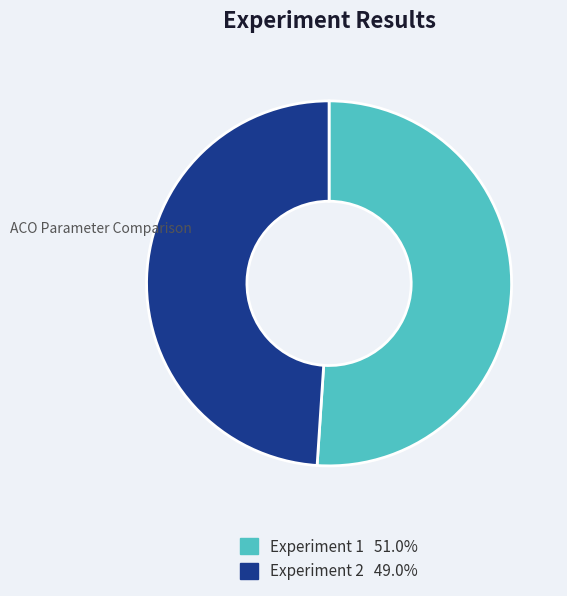

Is the sum of Experiment 1 51.0% and Experiment 2 49.0% greater than half?

Yes